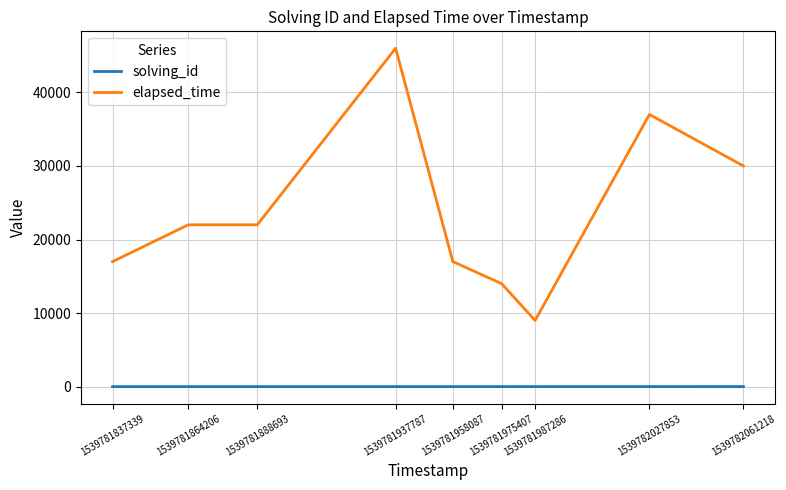

True or false: elapsed_time has a value of 9000 at 1539781987286.

True